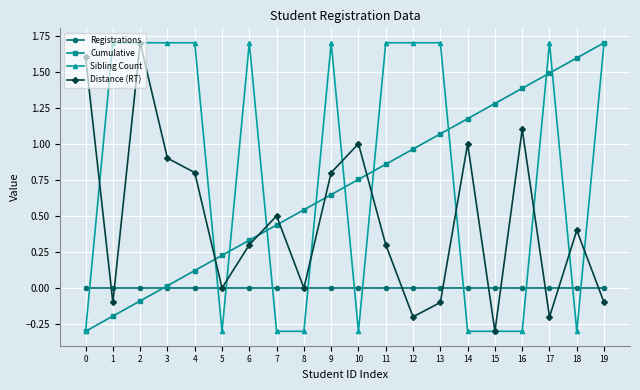

How many data points does each series have?

20